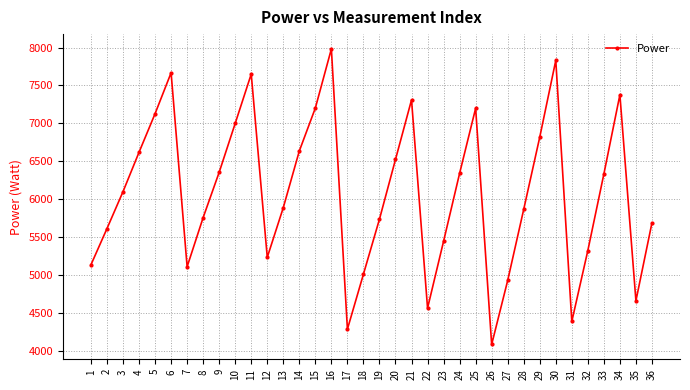

Which has a higher value, 15 or 22?

15